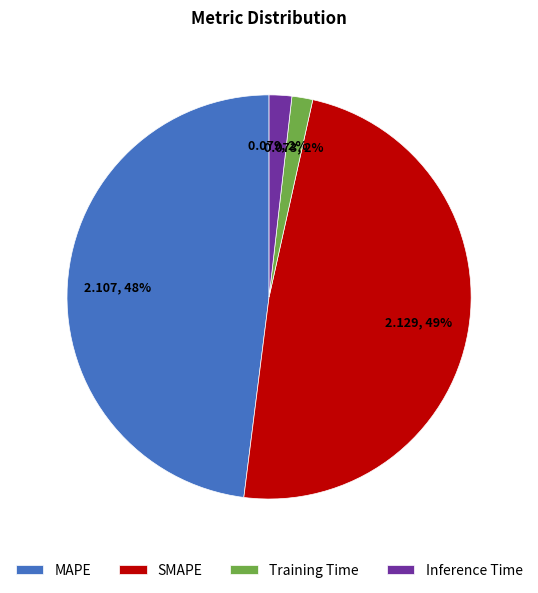

Does any single category account for the majority?

No